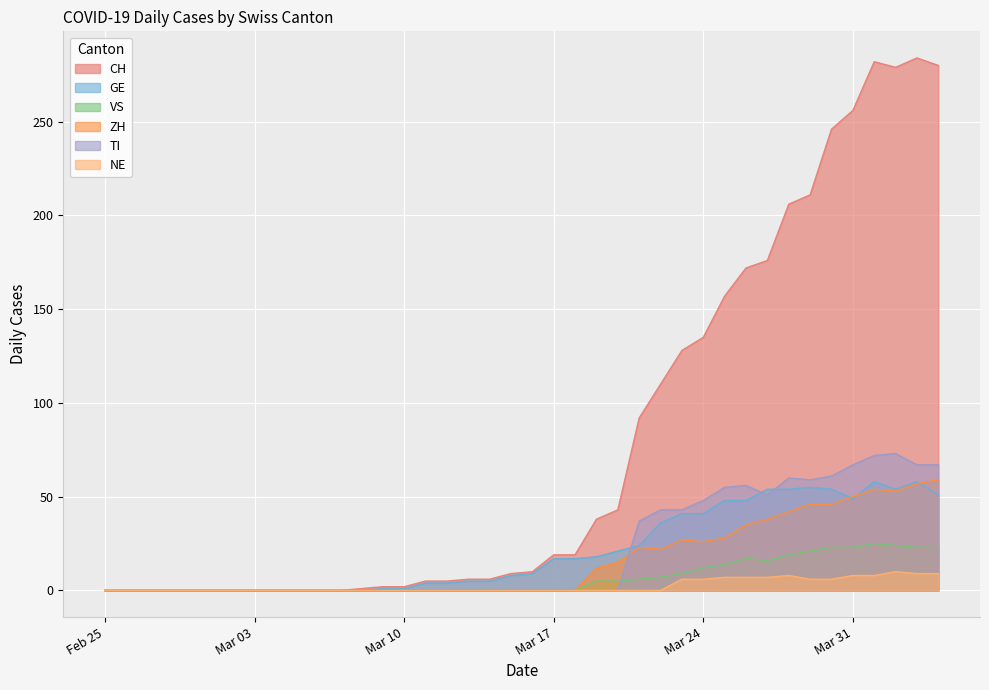

Which category has the highest value across all series?

2020-04-03